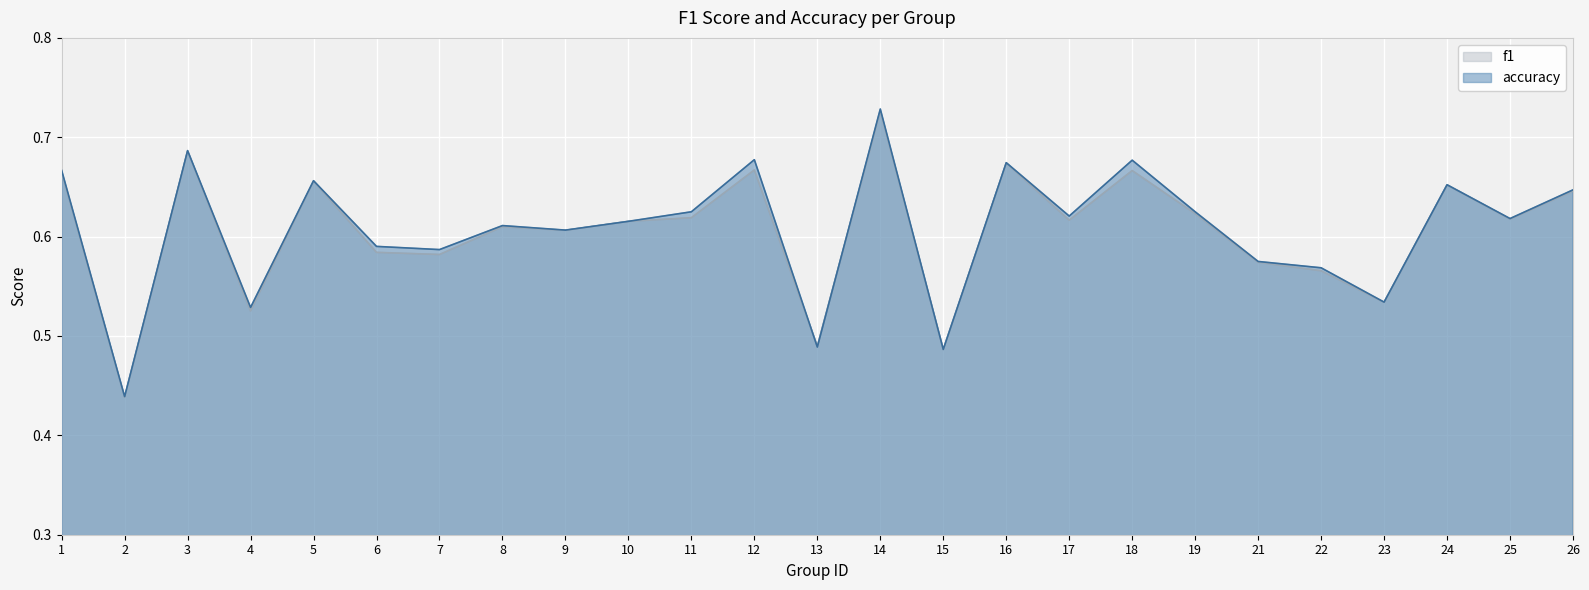

Reading right to left, what are all the values shown in this chart?

f1: 0.6	0.6	0.7	0.5	0.6	0.6	0.6	0.7	0.6	0.7	0.5	0.7	0.5	0.7	0.6	0.6	0.6	0.6	0.6	0.6	0.7	0.5	0.7	0.4	0.7
accuracy: 0.6	0.6	0.7	0.5	0.6	0.6	0.6	0.7	0.6	0.7	0.5	0.7	0.5	0.7	0.6	0.6	0.6	0.6	0.6	0.6	0.7	0.5	0.7	0.4	0.7